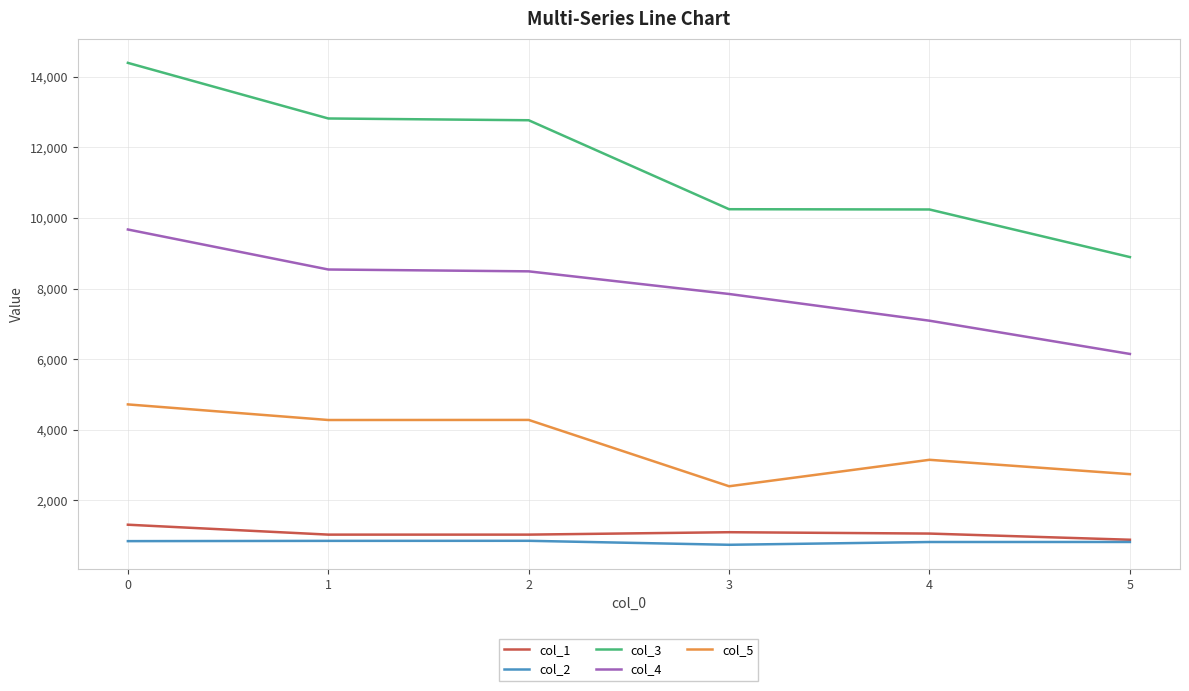

What is the highest value of the col_4 series?

9673.0